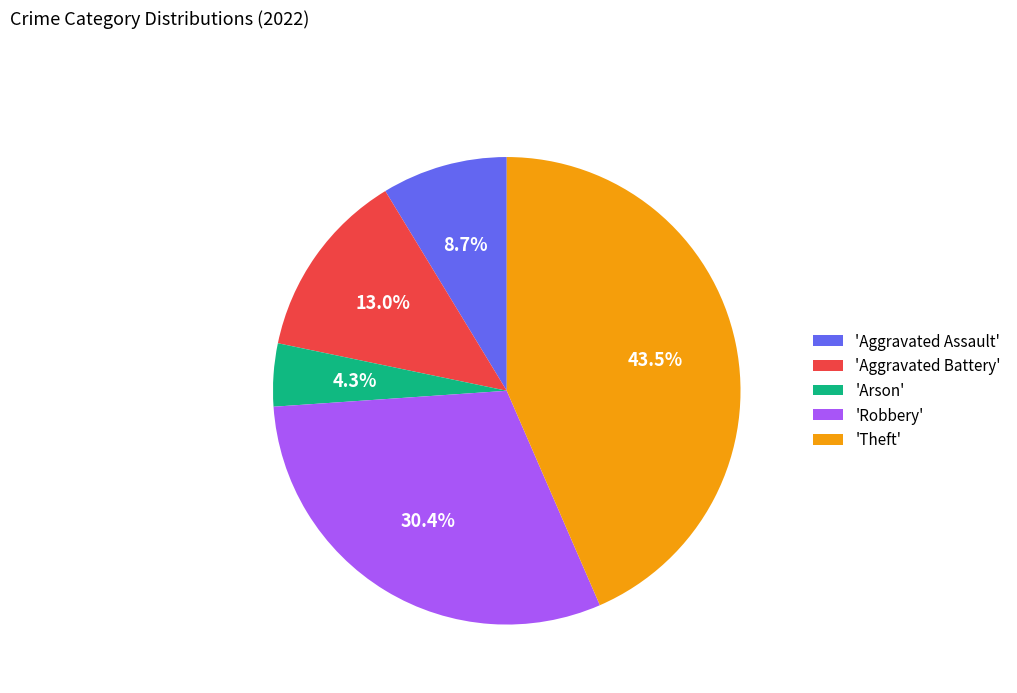

Approximately how many times larger is the value at 'Aggravated Battery' compared to 'Theft'?

0.3